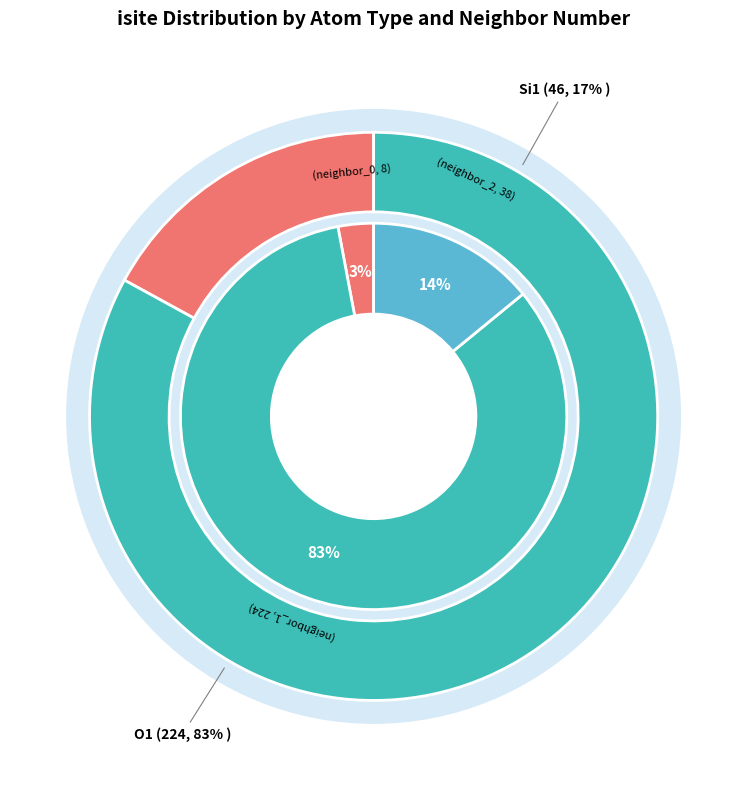

Is there any slice that represents more than half of the pie?

No